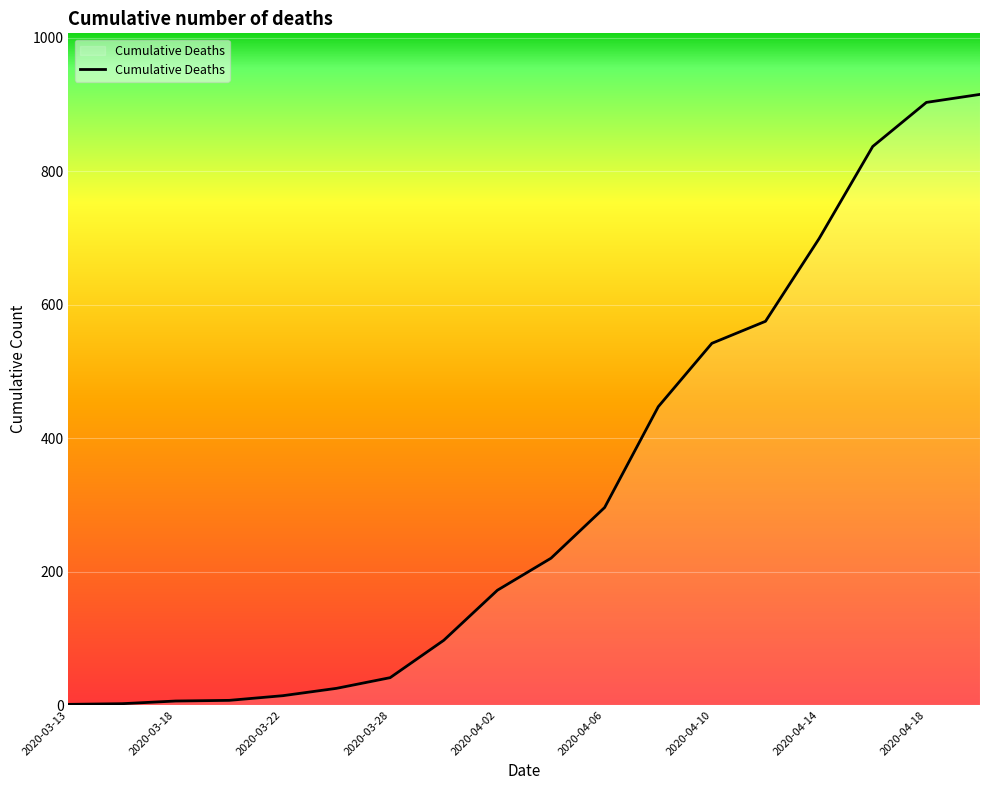

What is the difference between the maximum and minimum values?

914